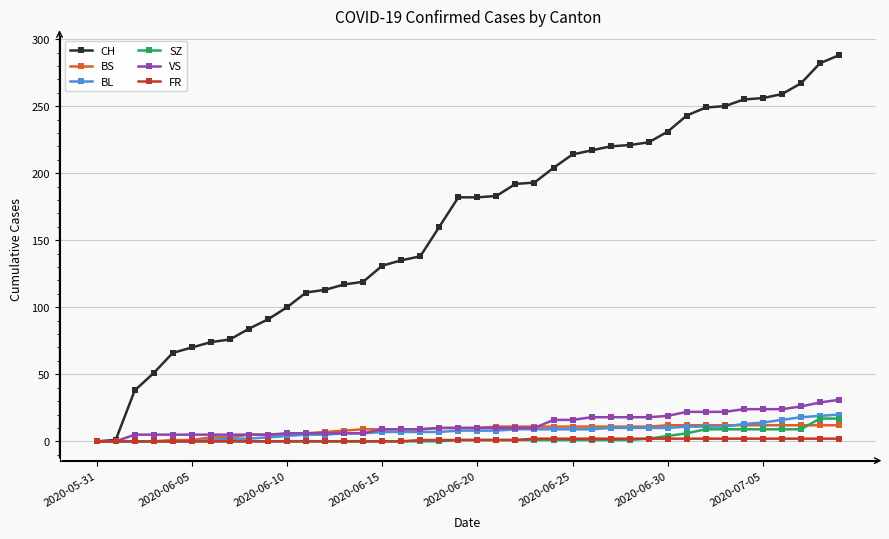

Which series has the largest total across all categories?

CH